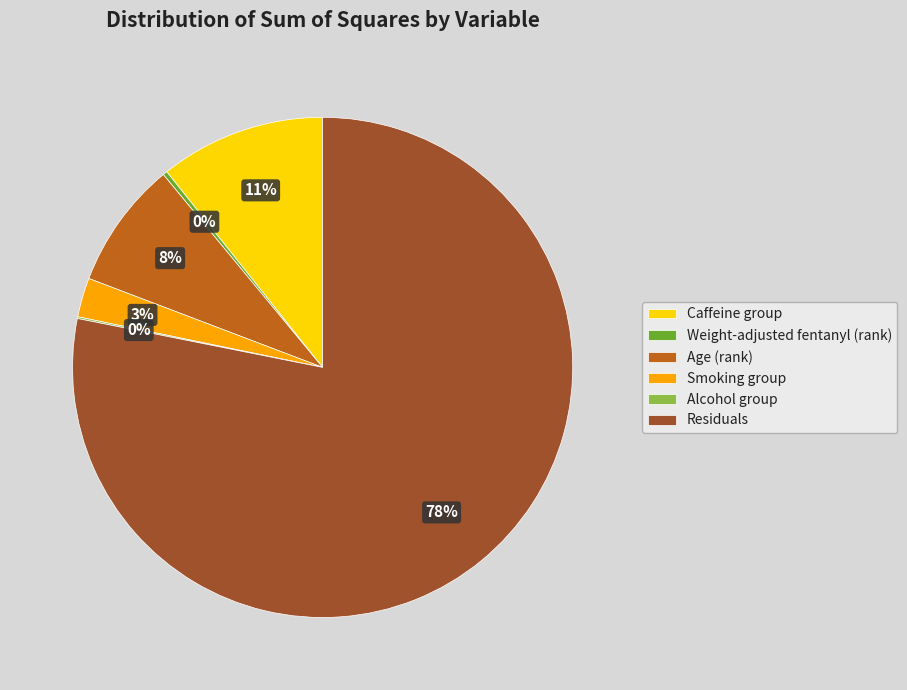

The Smoking group slice represents 3% of the pie. True or false?

True